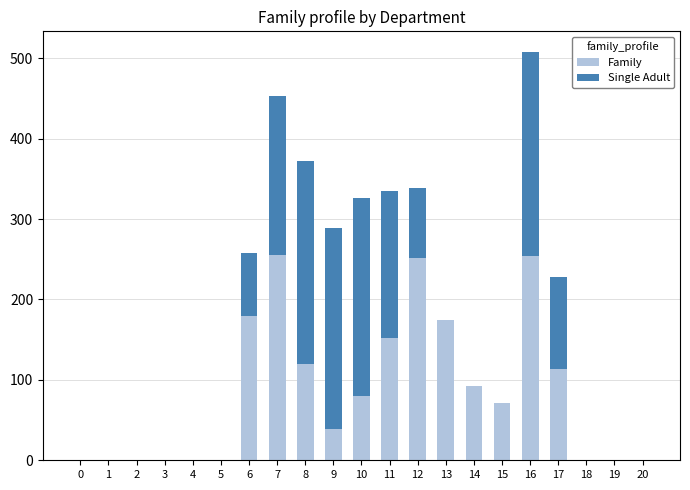

At which category is the sum across all series the highest?

16